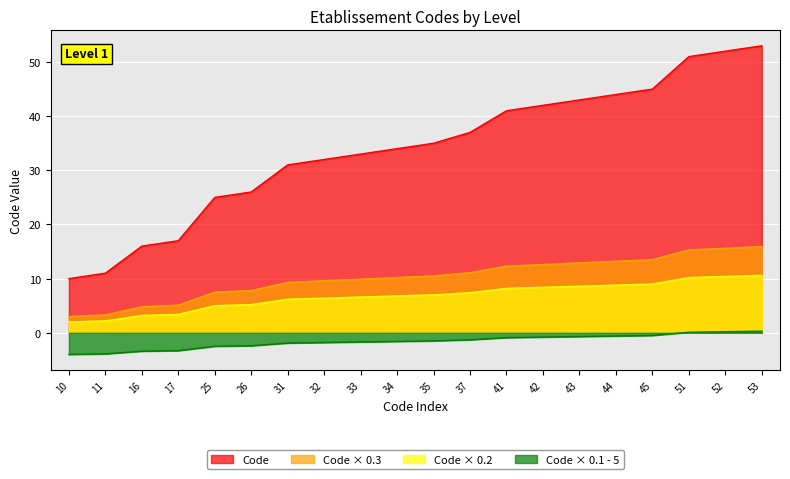

Rank the categories by value from highest to lowest.

53, 52, 51, 45, 44, 43, 42, 41, 37, 35, 34, 33, 32, 31, 26, 25, 17, 16, 11, 10